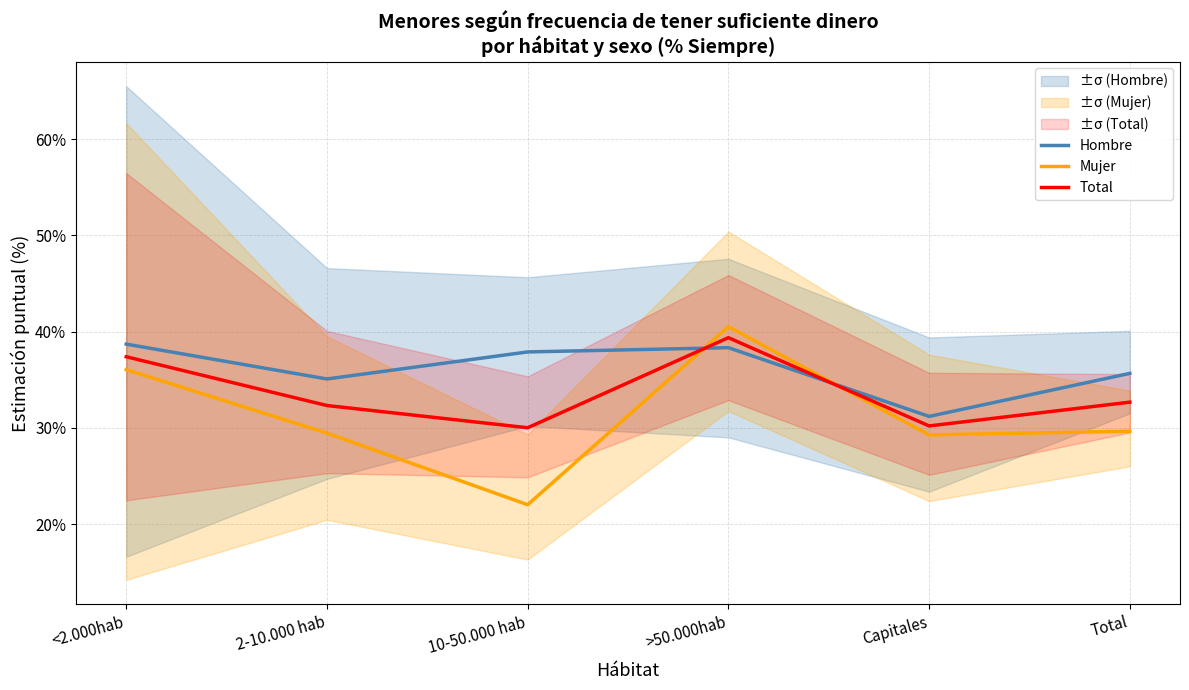

At which category does Hombre reach its first local valley?

2-10.000 hab